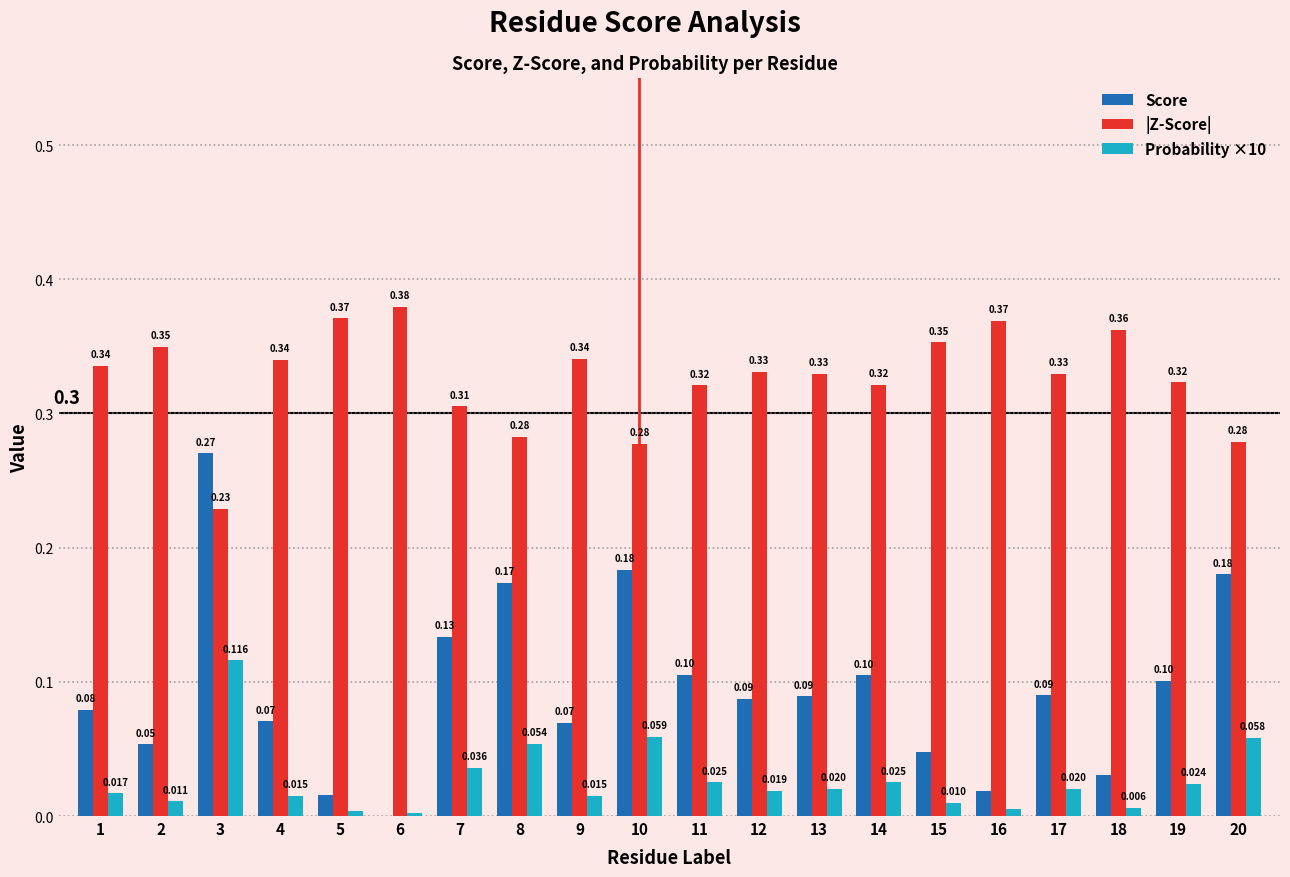

Which series has the largest total across all categories?

|Z-Score|